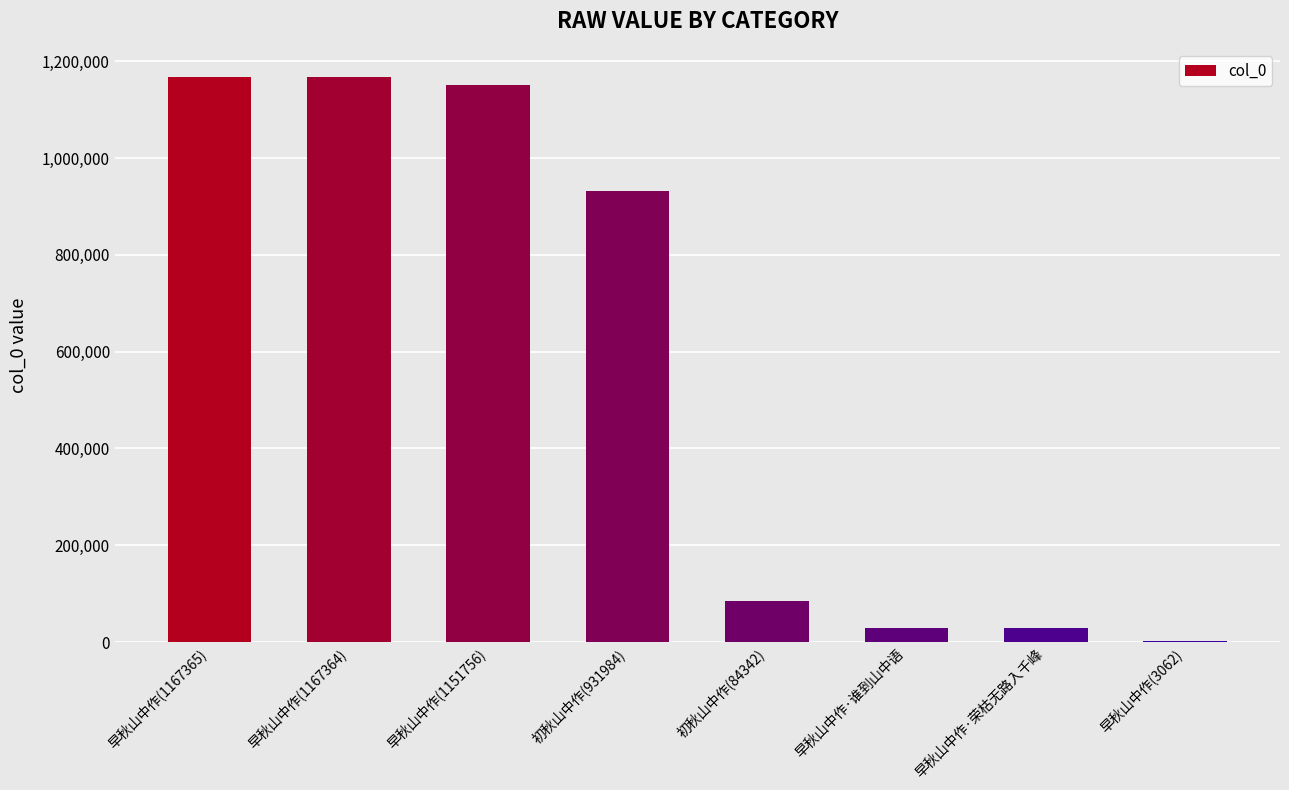

What is the greatest value displayed?

1167365